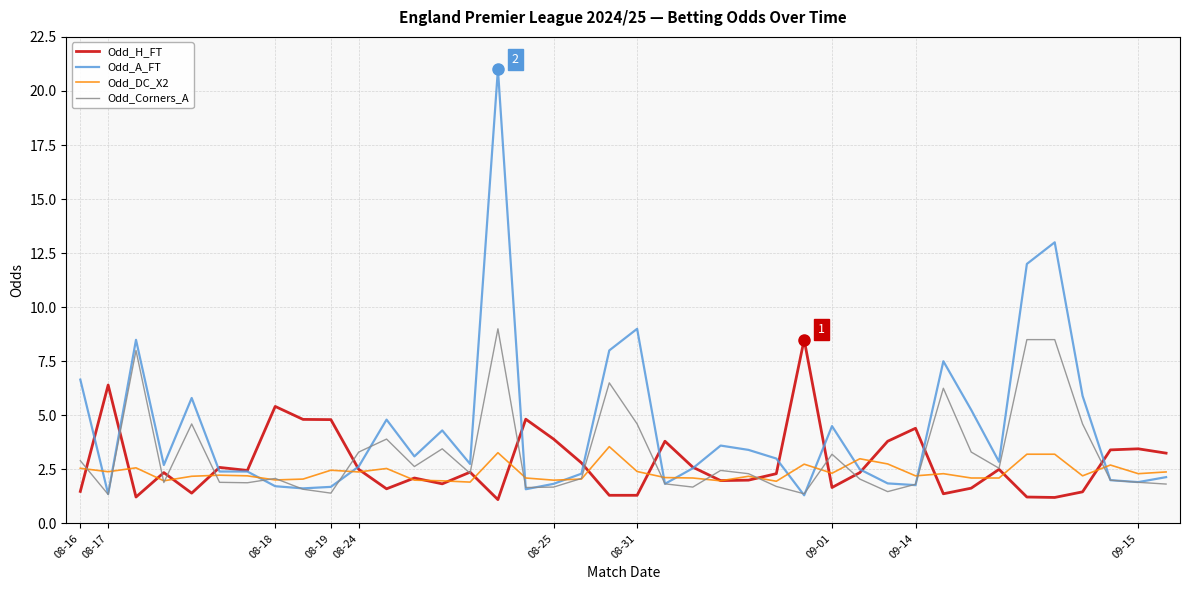

List the series in order of their overall mean, highest first.

Odd_A_FT, Odd_Corners_A, Odd_H_FT, Odd_DC_X2